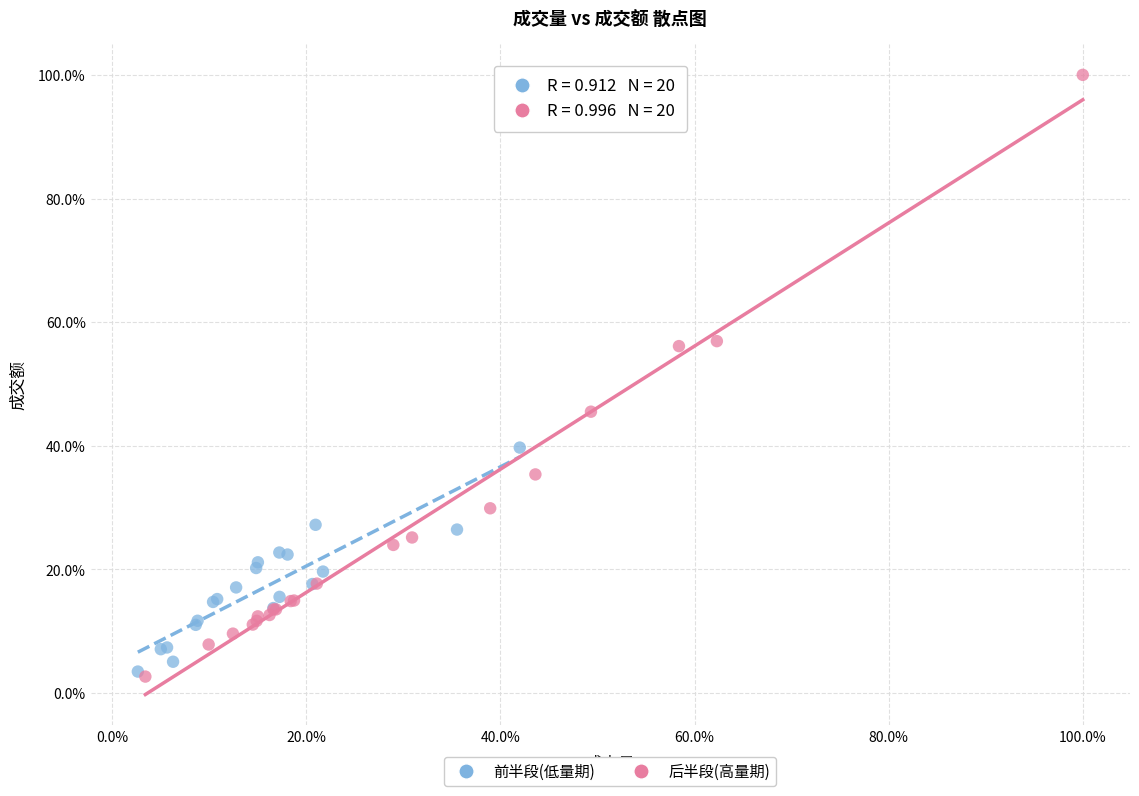

Which series reaches the maximum Y coordinate?

后半段(高量期)